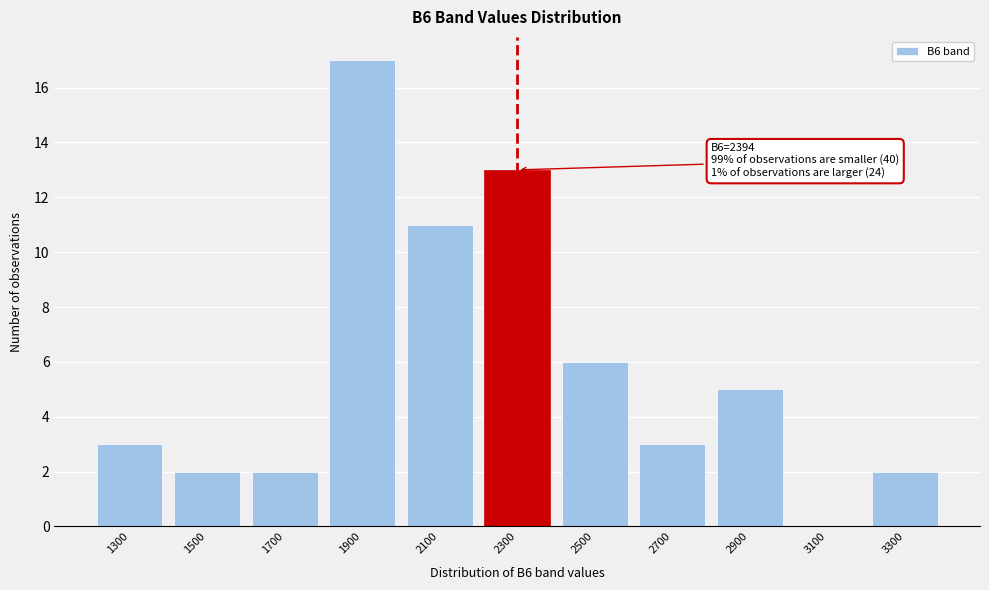

Reading left to right, transcribe all the data shown in this chart.

1300=3	1500=2	1700=2	1900=17	2100=11	2300=13	2500=6	2700=3	2900=5	3100=0	3300=2